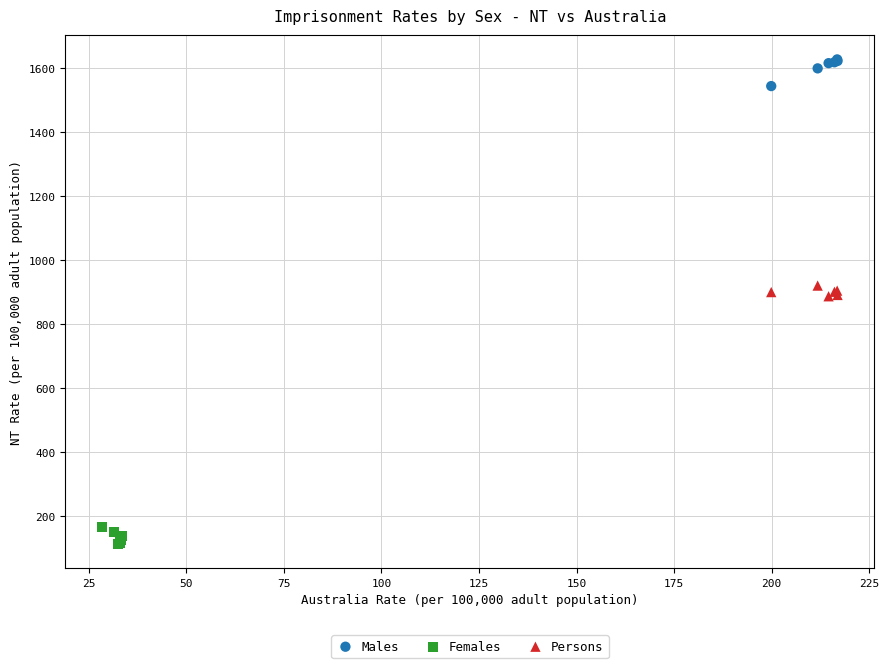

Which series reaches the minimum Y coordinate?

Females